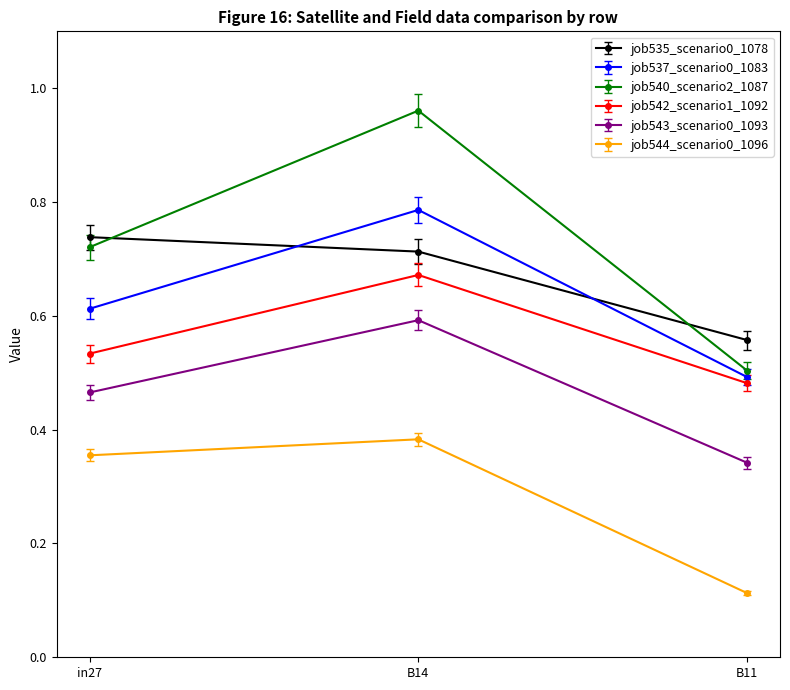

Rank the series at B11 from lowest to highest value.

job544_scenario0_1096, job543_scenario0_1093, job542_scenario1_1092, job537_scenario0_1083, job540_scenario2_1087, job535_scenario0_1078